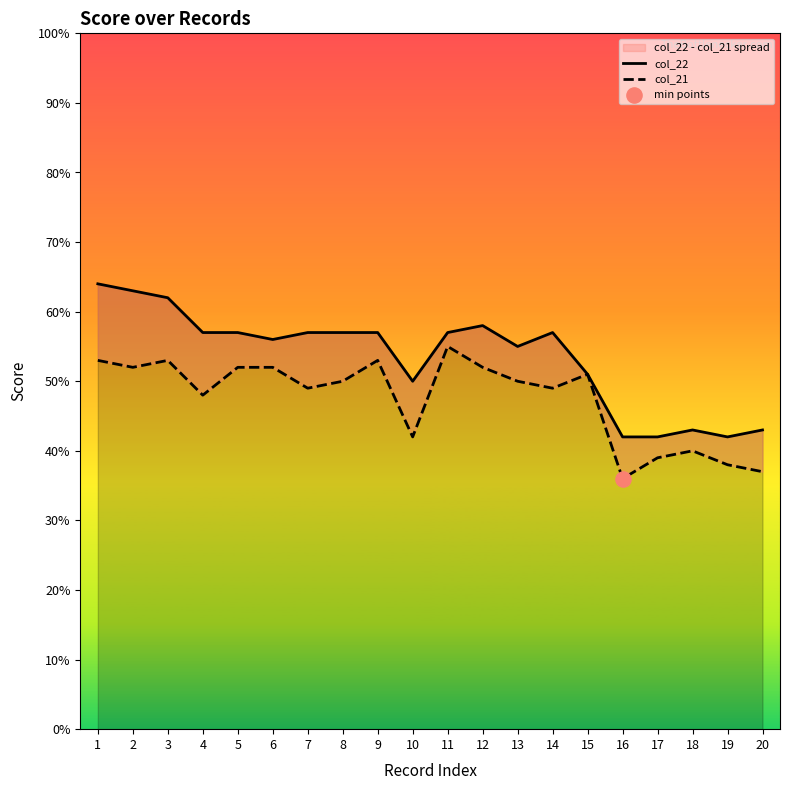

Which series has the widest spread of Y values?

col_22